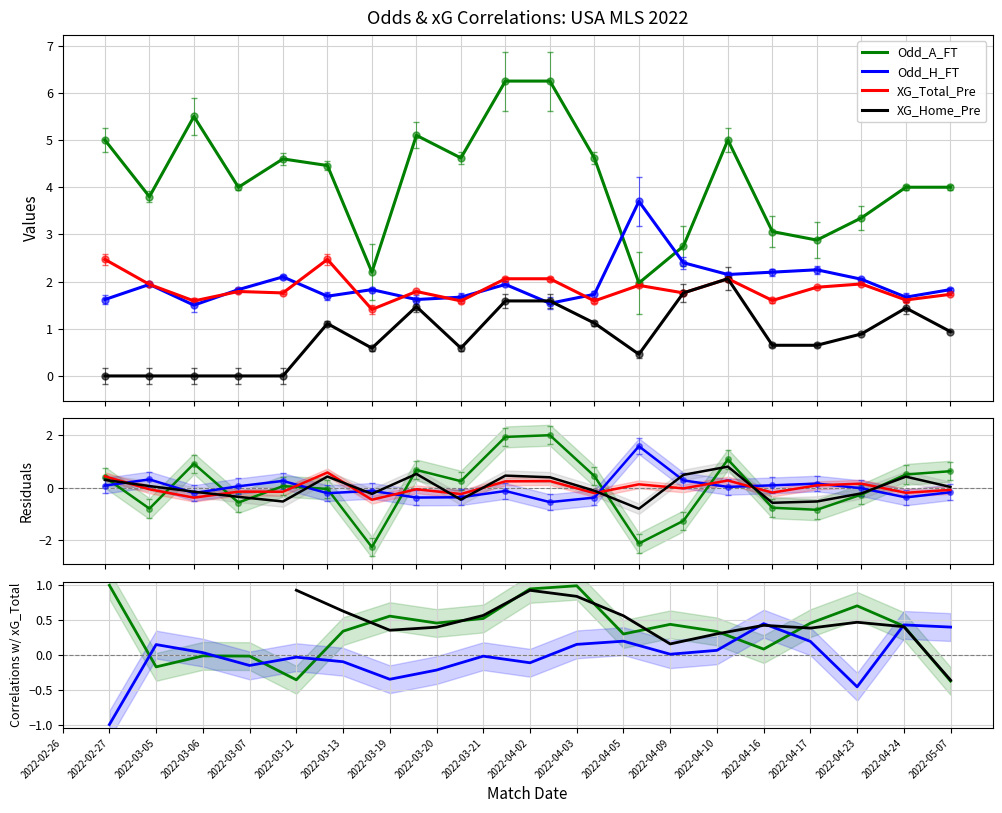

In Odd_H_FT, how many points are higher than both neighbors (excluding endpoints)?

6